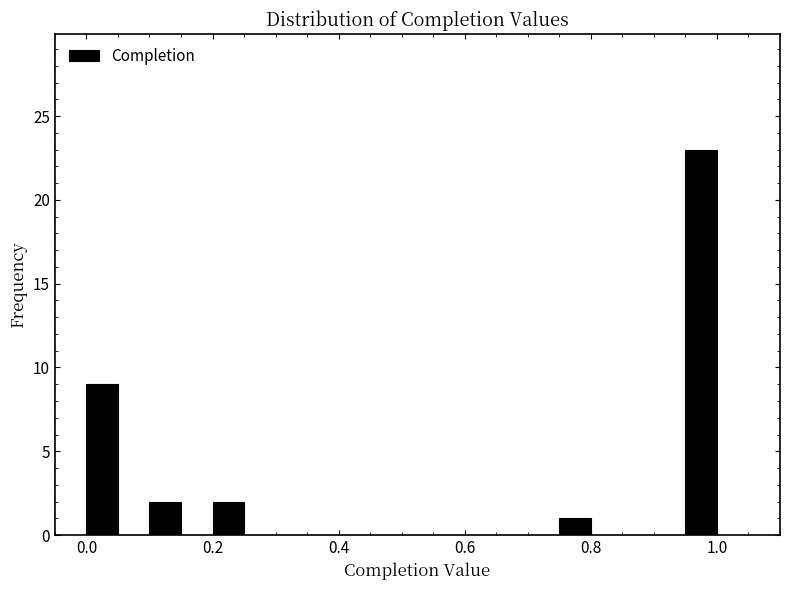

Around what value on the x-axis is the tallest bar? Give the approximate position of its centre, as read against the axis.

0.98